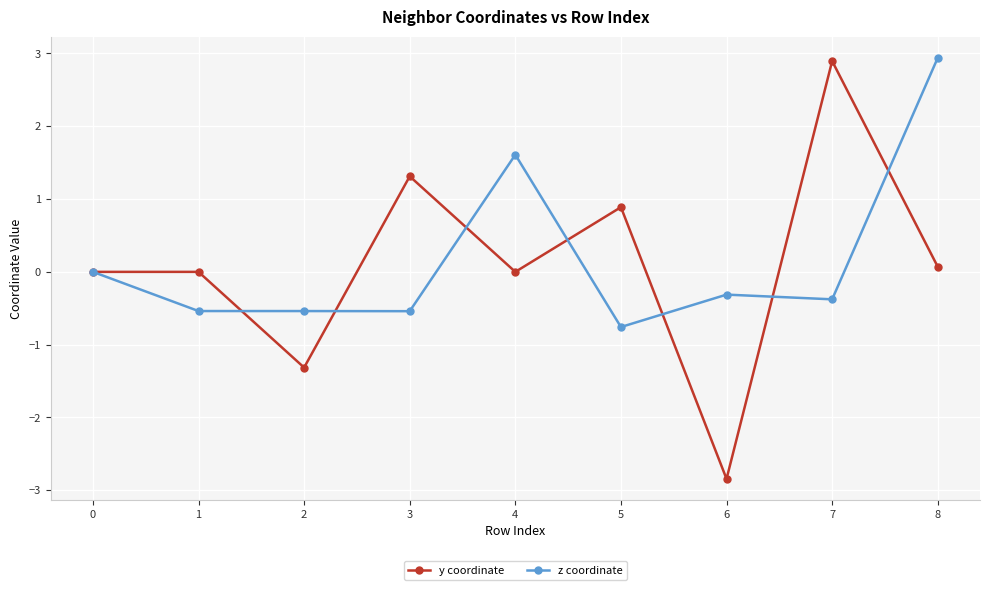

Count the number of data series in this chart.

2